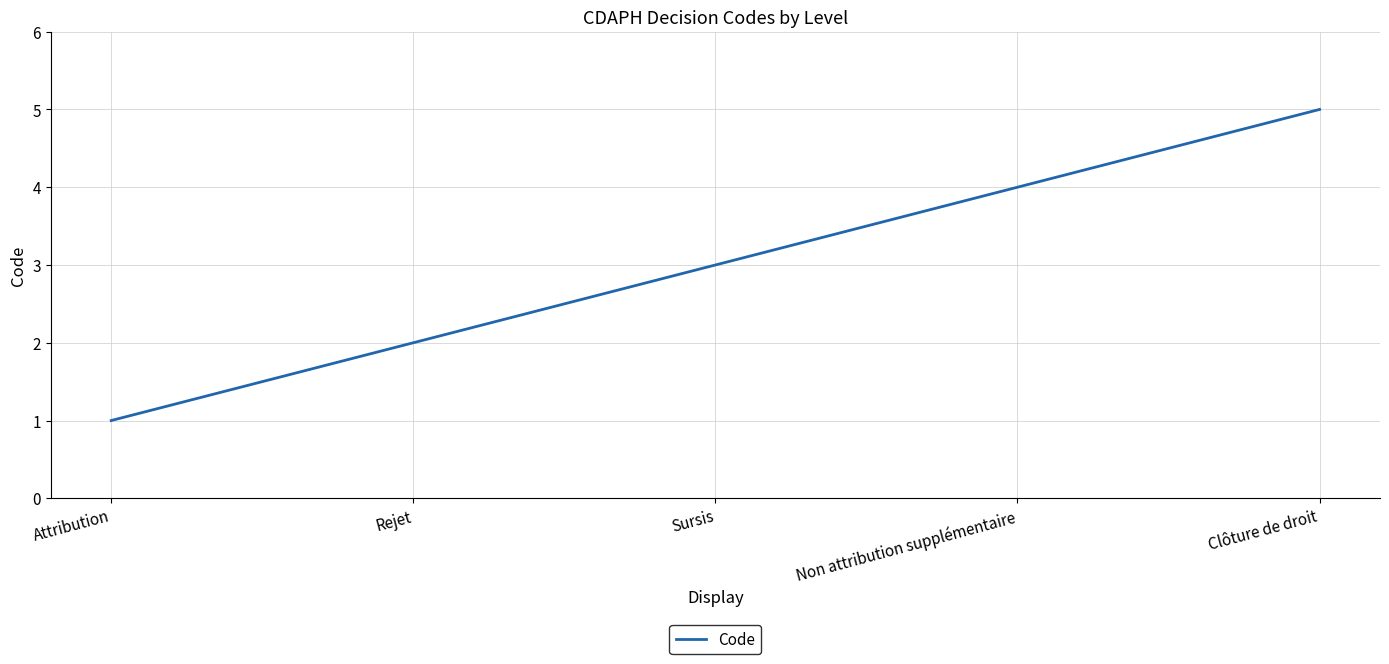

At which label is the value closest to 3?

Sursis